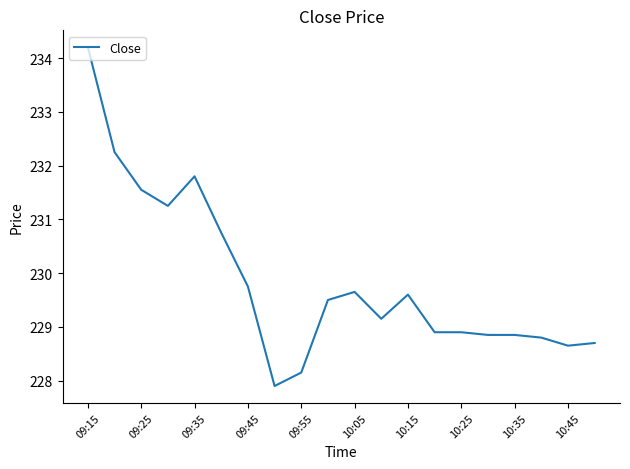

What is the difference between the maximum and minimum values?

6.3